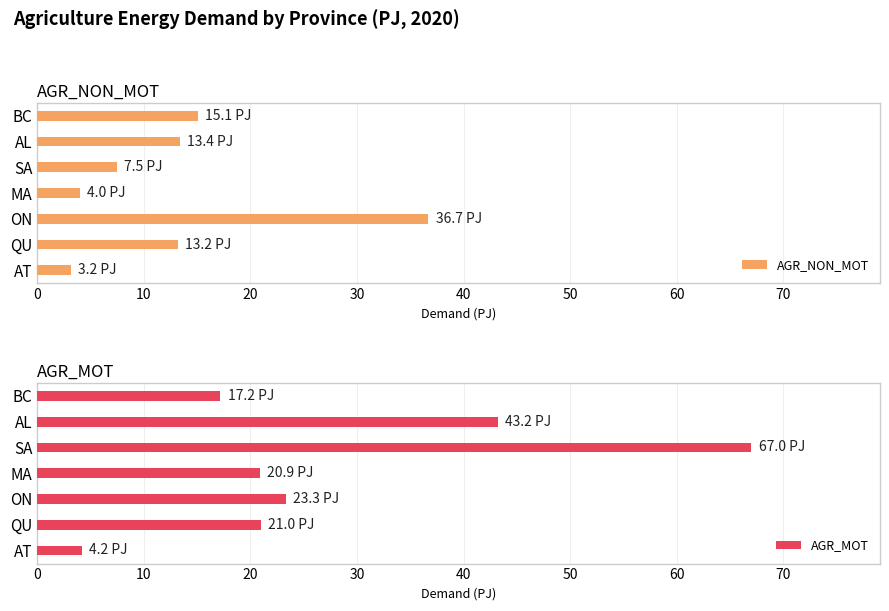

Reading right to left, transcribe all the data shown in this chart.

AGR_NON_MOT: 15.1	13.4	7.5	4.0	36.7	13.2	3.2
AGR_MOT: 17.2	43.2	67.0	20.9	23.3	21.0	4.2